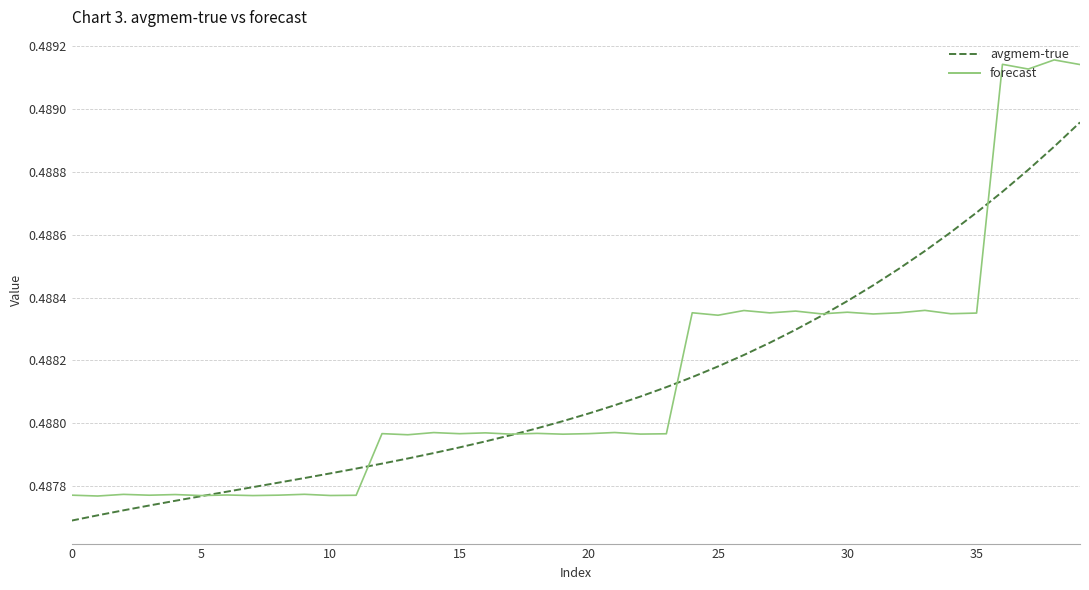

Rank the series by their maximum value, from lowest to highest.

avgmem-true, forecast